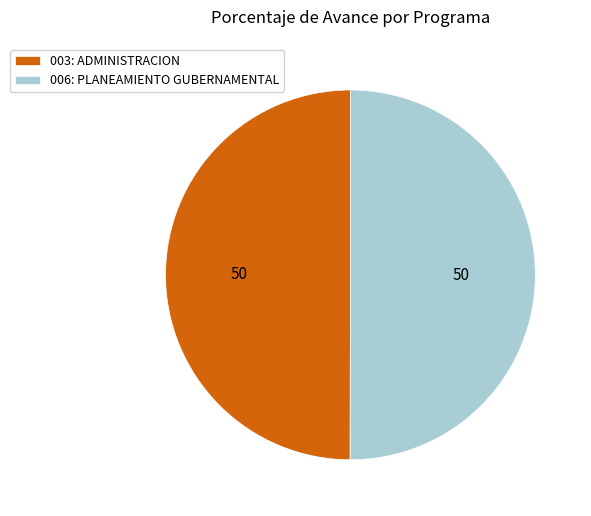

Approximately how many times larger is the value at 003: ADMINISTRACION compared to 006: PLANEAMIENTO GUBERNAMENTAL?

1.0